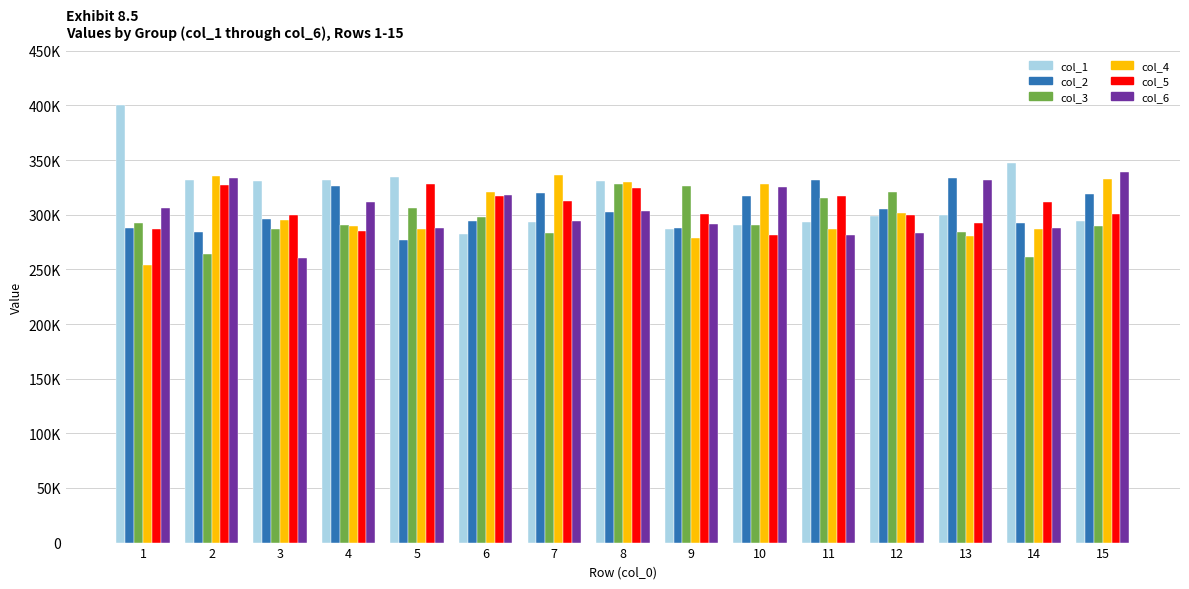

What is the total value across all series at 11?

1826733